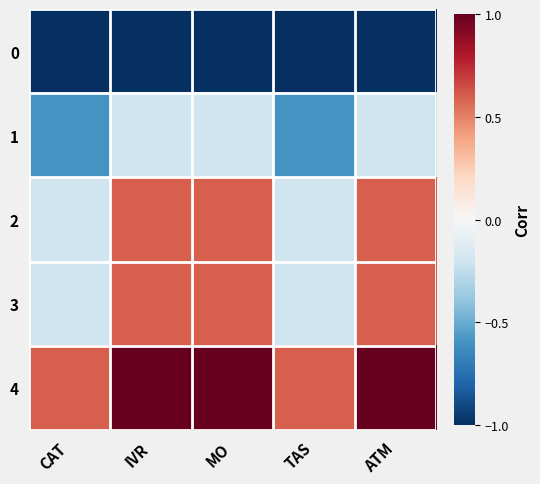

Reading left to right, extract all data points from this chart.

0: CAT=-1.0	IVR=-1.0	MO=-1.0	TAS=-1.0	ATM=-1.0
1: CAT=-0.6	IVR=-0.2	MO=-0.2	TAS=-0.6	ATM=-0.2
2: CAT=-0.2	IVR=0.6	MO=0.6	TAS=-0.2	ATM=0.6
3: CAT=-0.2	IVR=0.6	MO=0.6	TAS=-0.2	ATM=0.6
4: CAT=0.6	IVR=1.0	MO=1.0	TAS=0.6	ATM=1.0